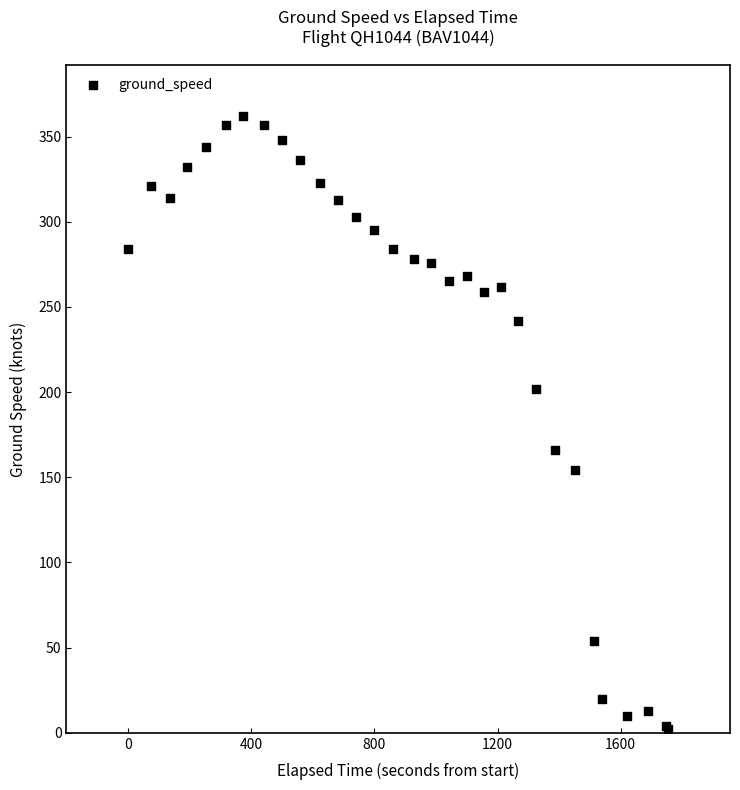

What Y value in the scatter plot is closest to 182?

166